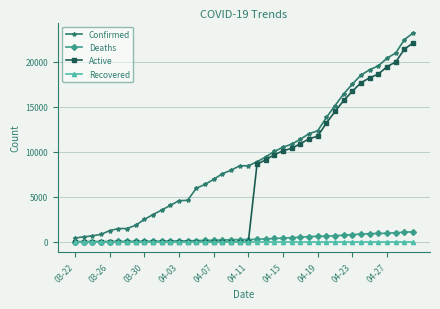

What is the maximum value shown in the chart?

23220